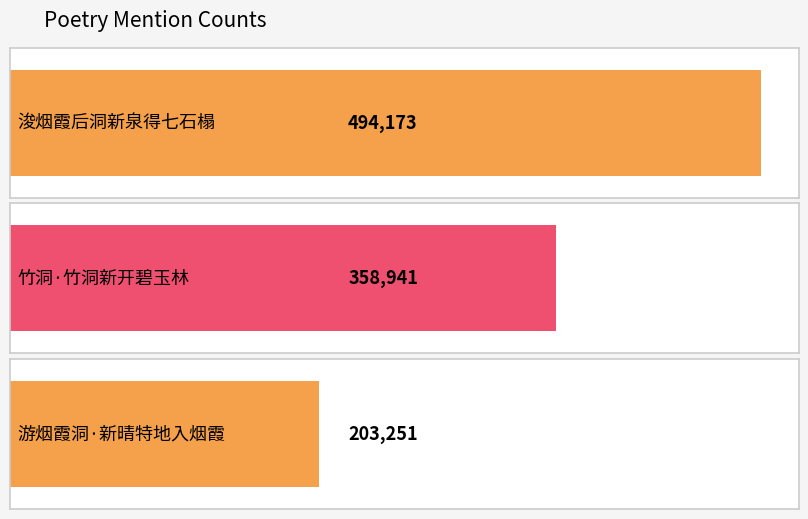

List the labels in order of value, largest first.

浚烟霞后洞新泉得七石榻, 竹洞·竹洞新开碧玉林, 游烟霞洞·新晴特地入烟霞